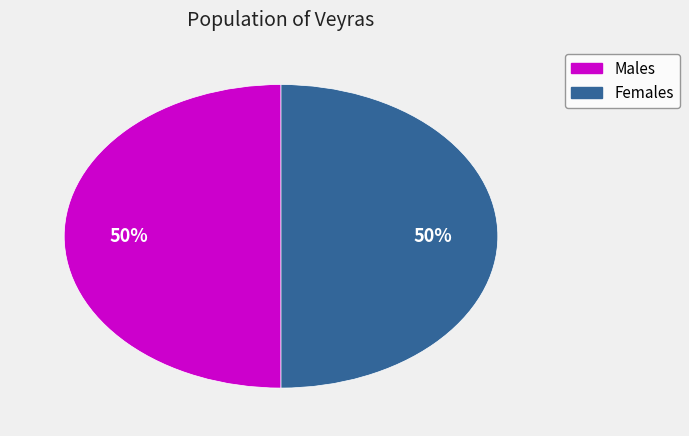

To the nearest percent, what is the average slice percentage?

50%